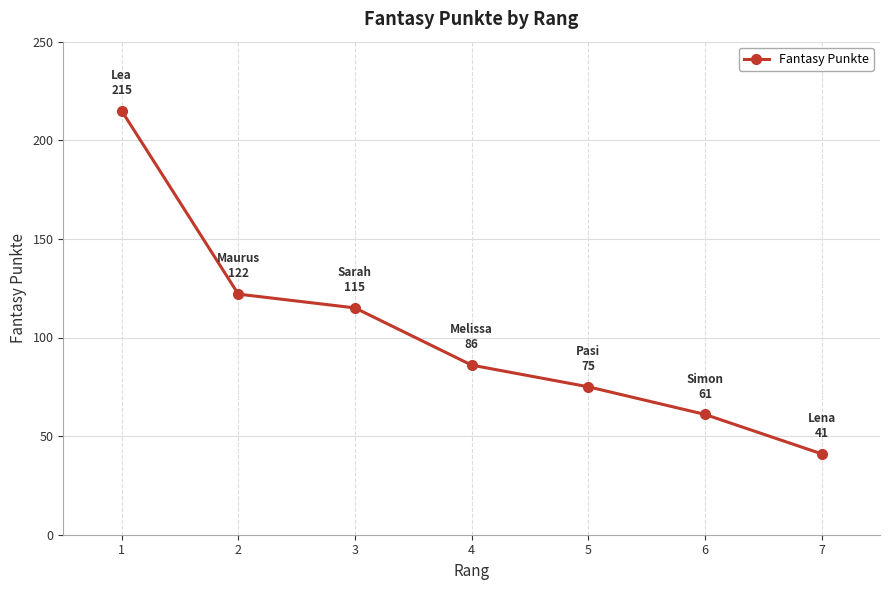

Is it true that the value at 7 is 60?

False